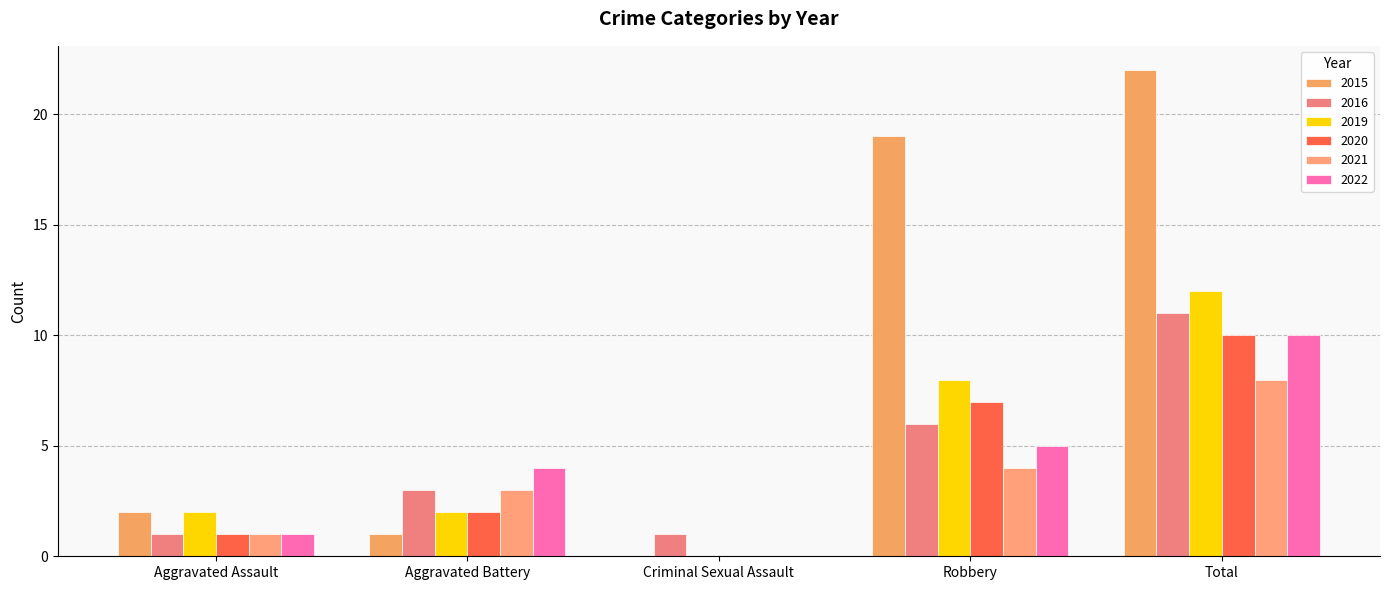

Where does the 2019 series first go above 2?

Robbery